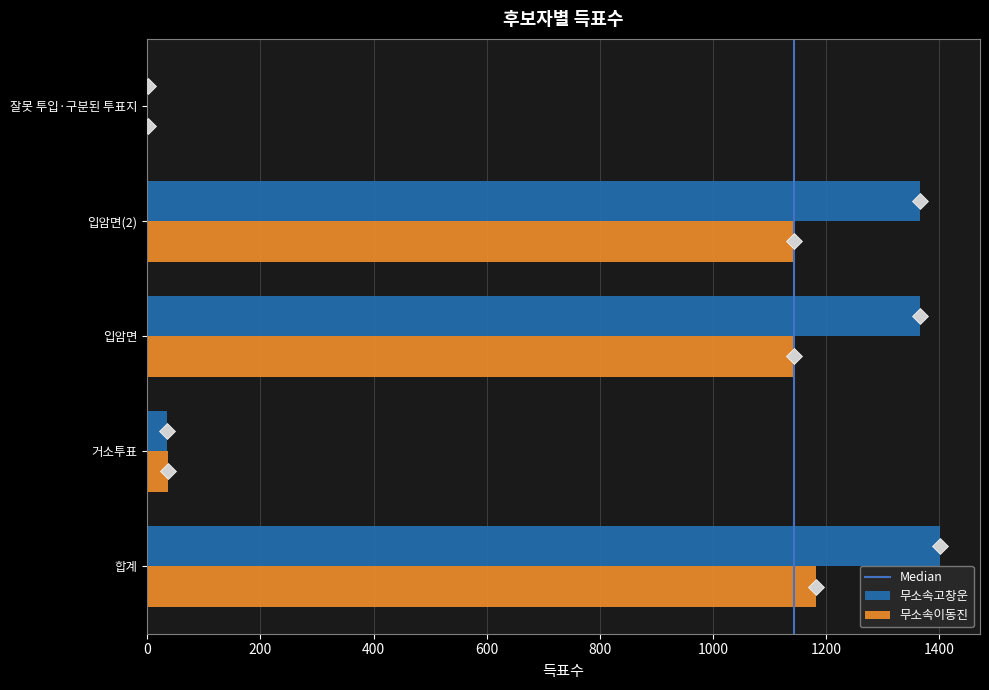

What is the sum of the 무소속이동진 values at 잘못 투입·구분된 투표지 and 합계?

1185